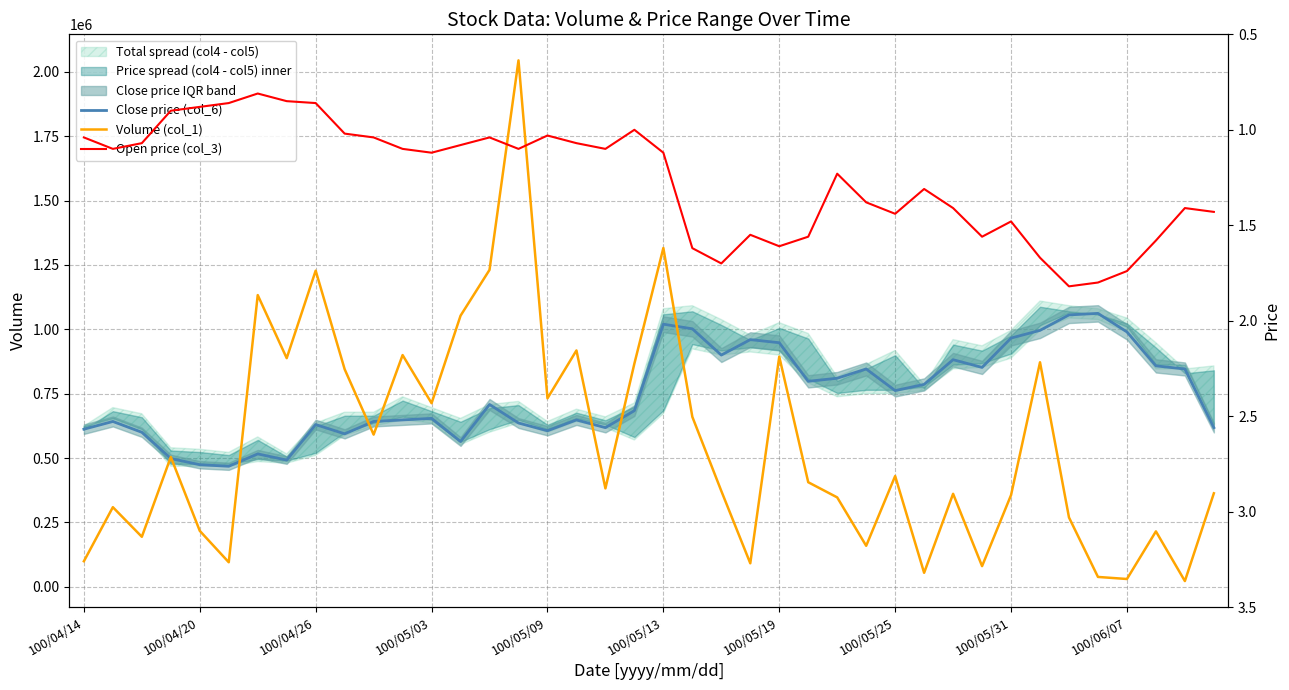

Which series has the largest range (max minus min)?

Volume (col_1)